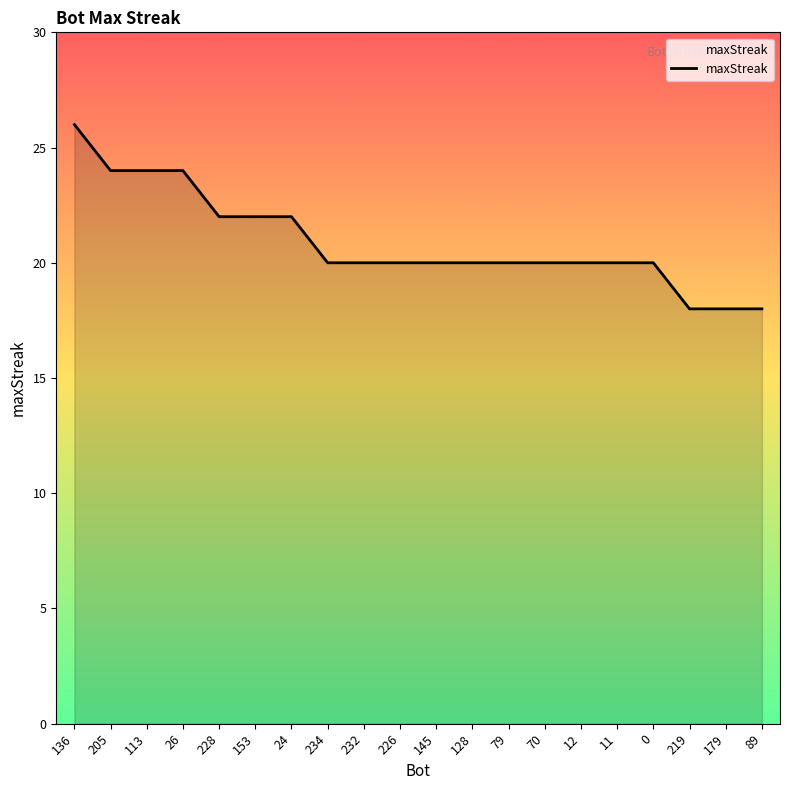

At which category does the chart reach its peak across all series?

136